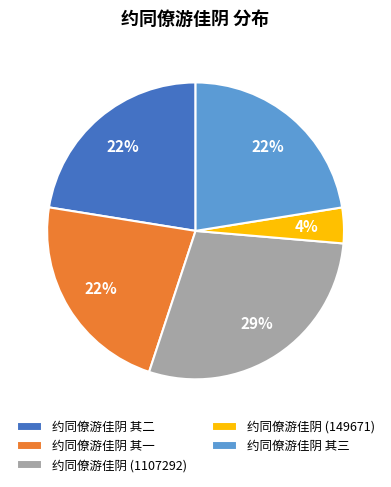

Count the number of slices in the pie.

5